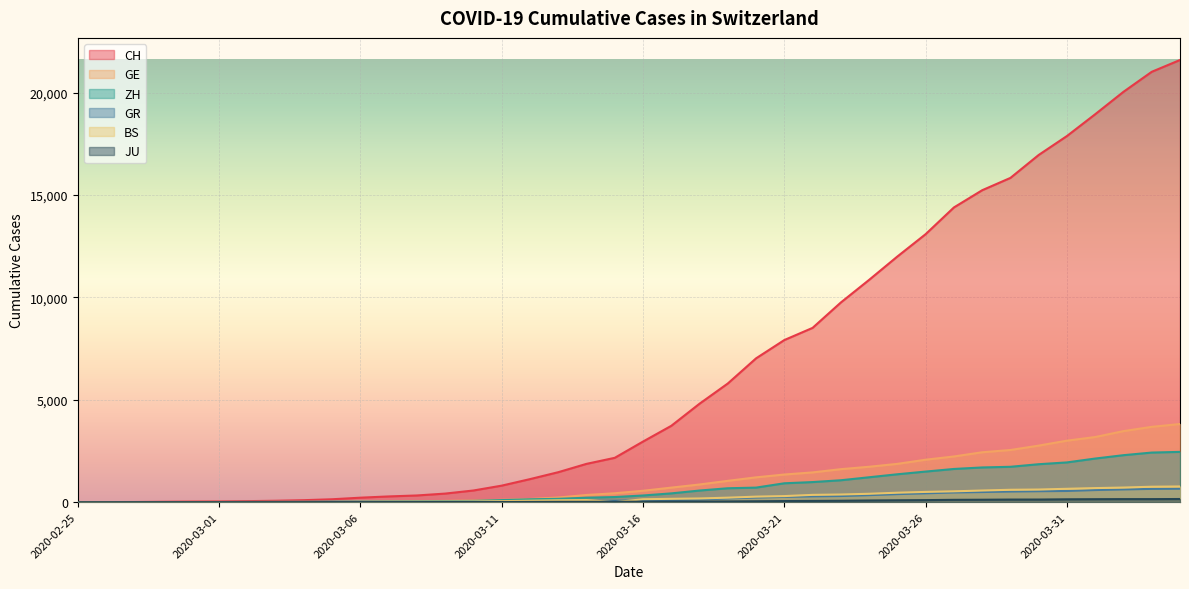

Does the chart display data point markers on the line(s)?

No